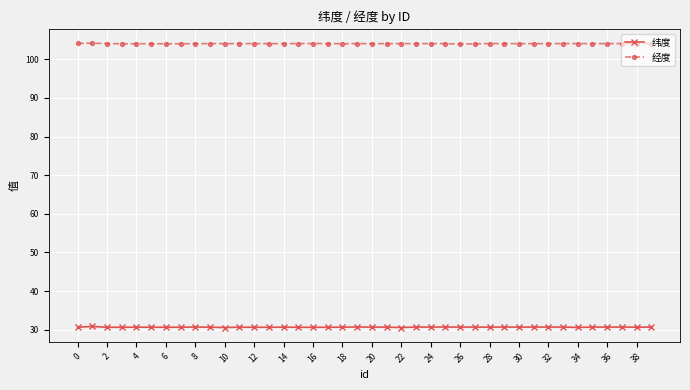

True or false: 纬度 has more than 2 points higher than both neighbors.

True